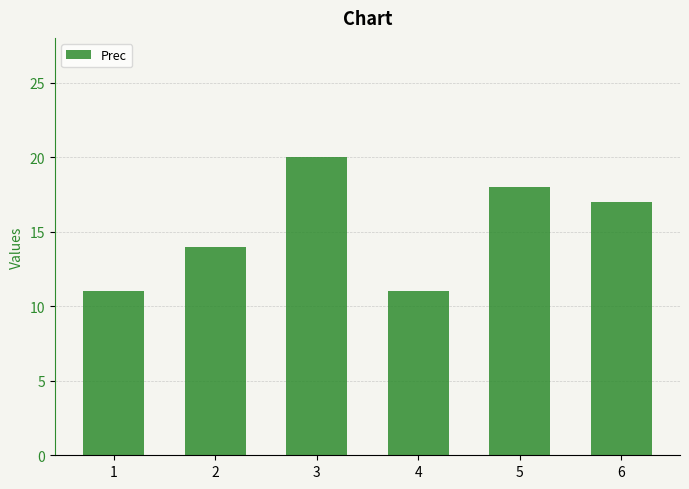

Where does the data first go above 17?

3